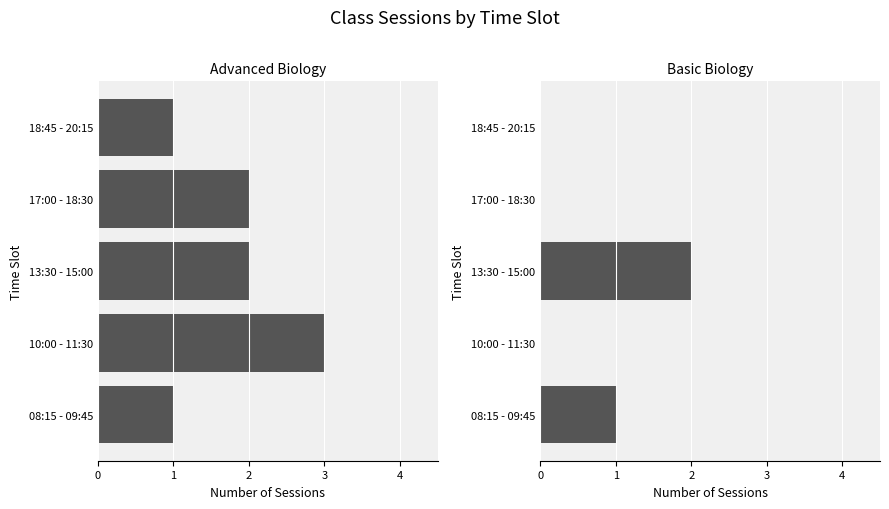

Count the number of categories in the chart.

5